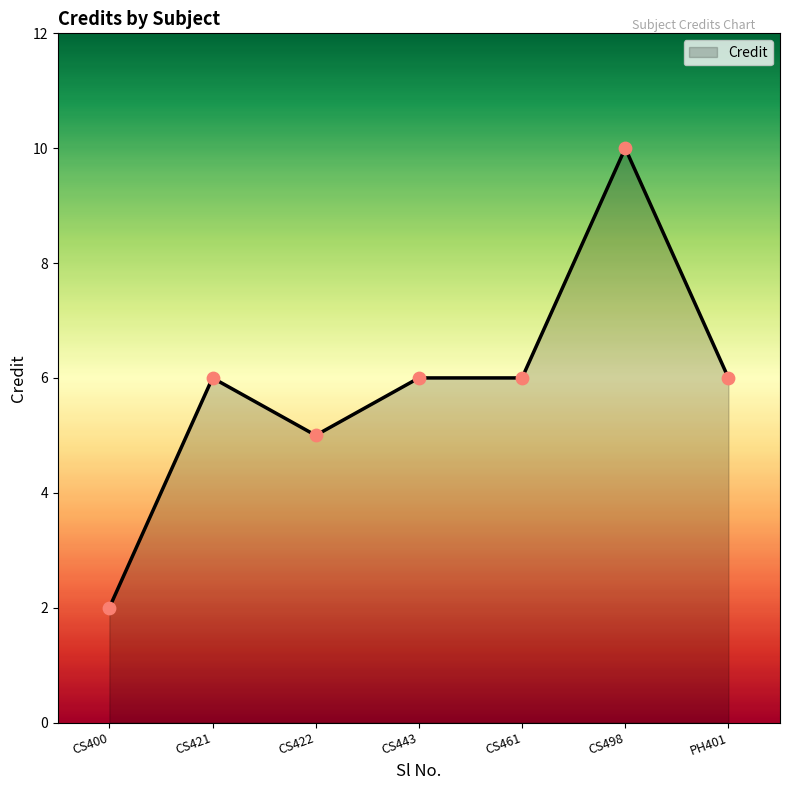

Between PH401 and CS422, which is larger?

PH401